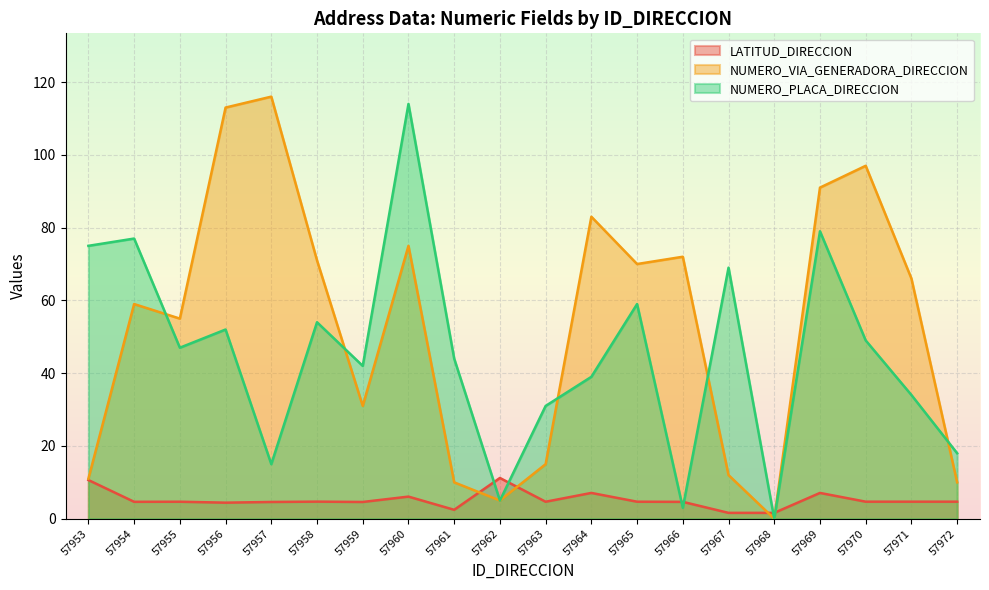

How many lines are shown in the chart?

3